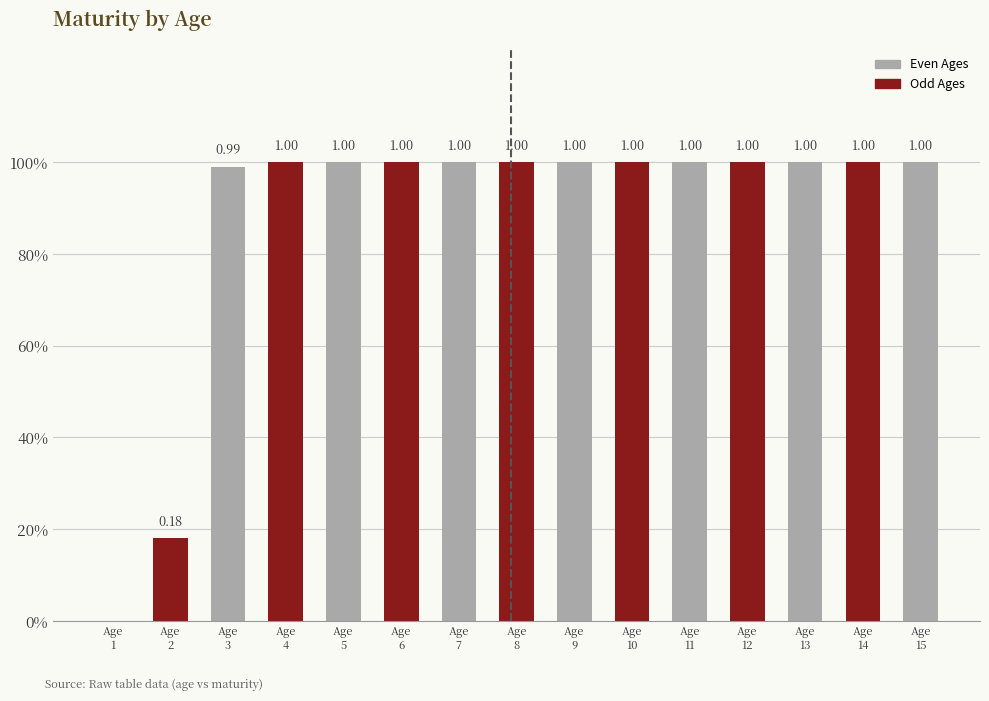

What is the sum of the values at Age
13 and Age
5?

2.0